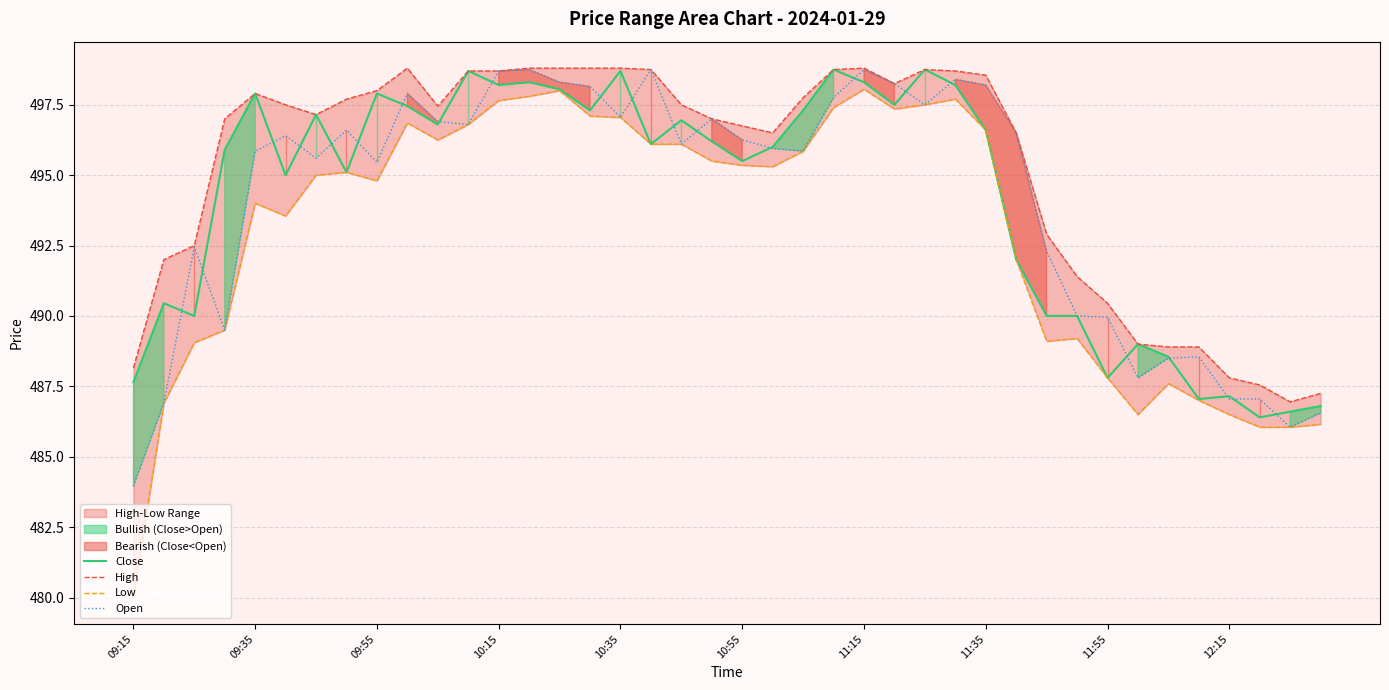

How many lines are shown in the chart?

4